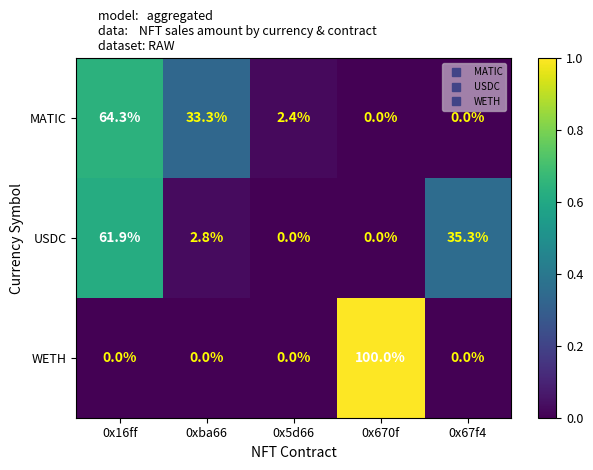

What is the difference between the maximum and second lowest values in the WETH series?

100.0